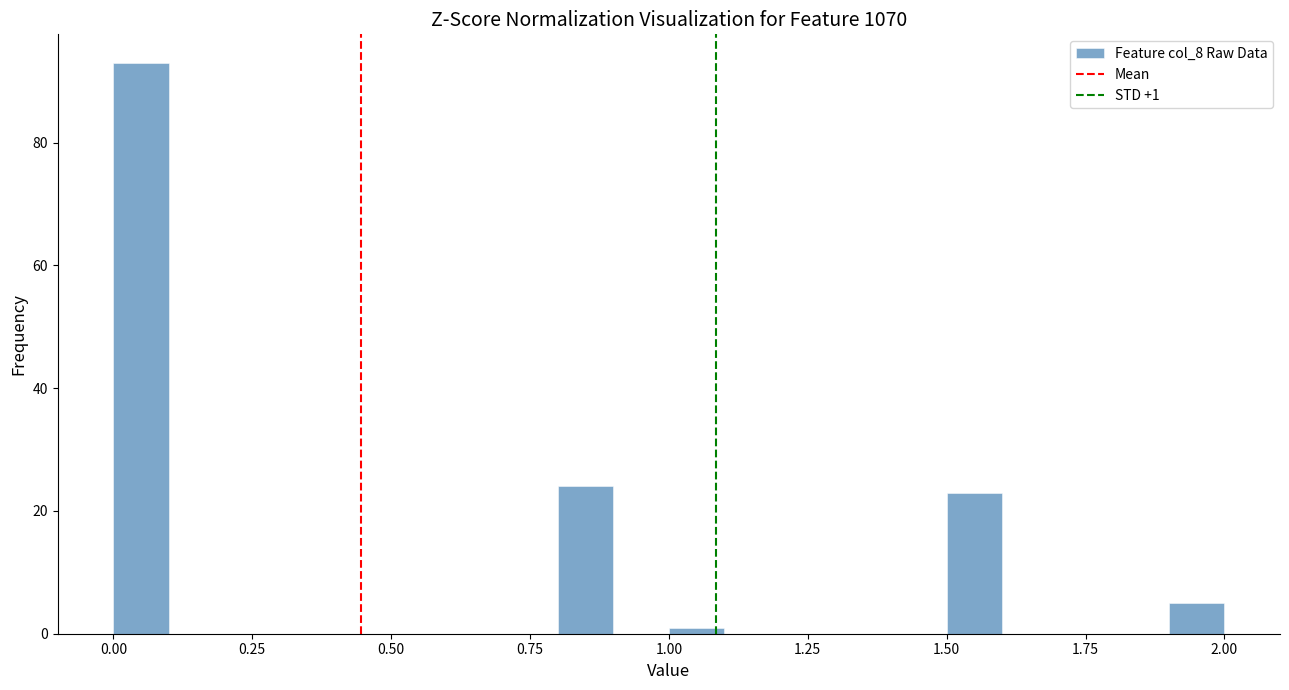

Read against the x-axis, roughly where is the centre of the tallest bar?

0.05